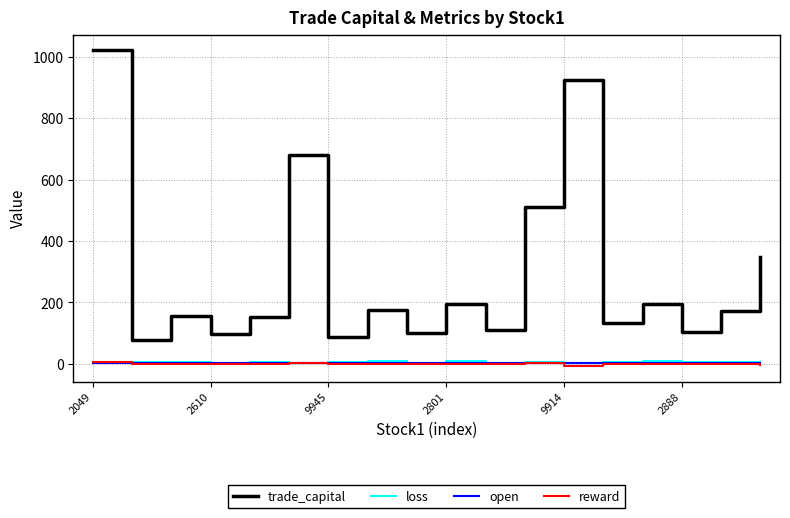

True or false: loss and trade_capital cross at least once.

False